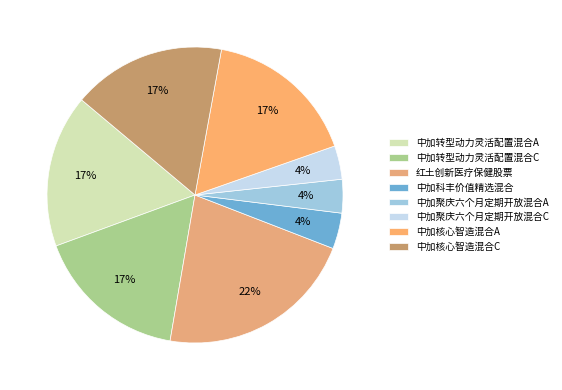

How many segments does this pie chart have?

8